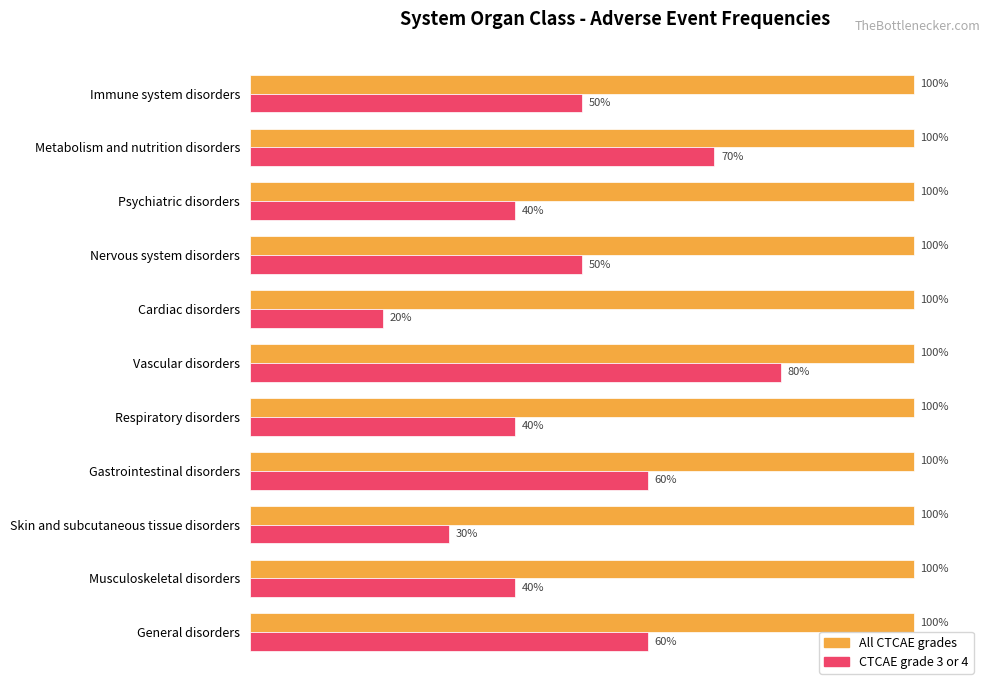

What is the label of the 8th bar from the right?

0.6